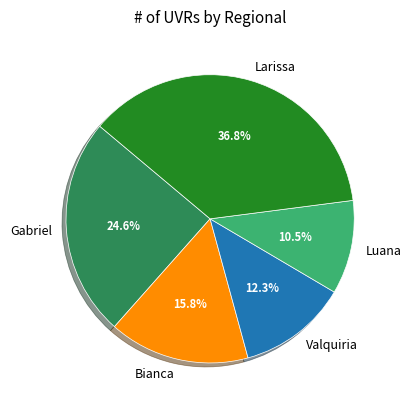

Which slice is the smallest?

Luana